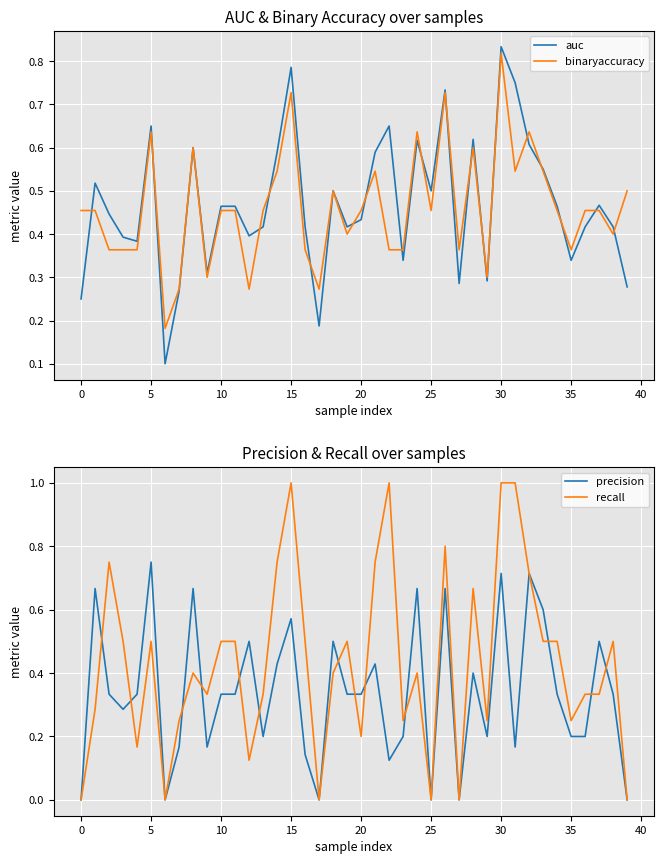

What is the label of the 12th point from the right?

28